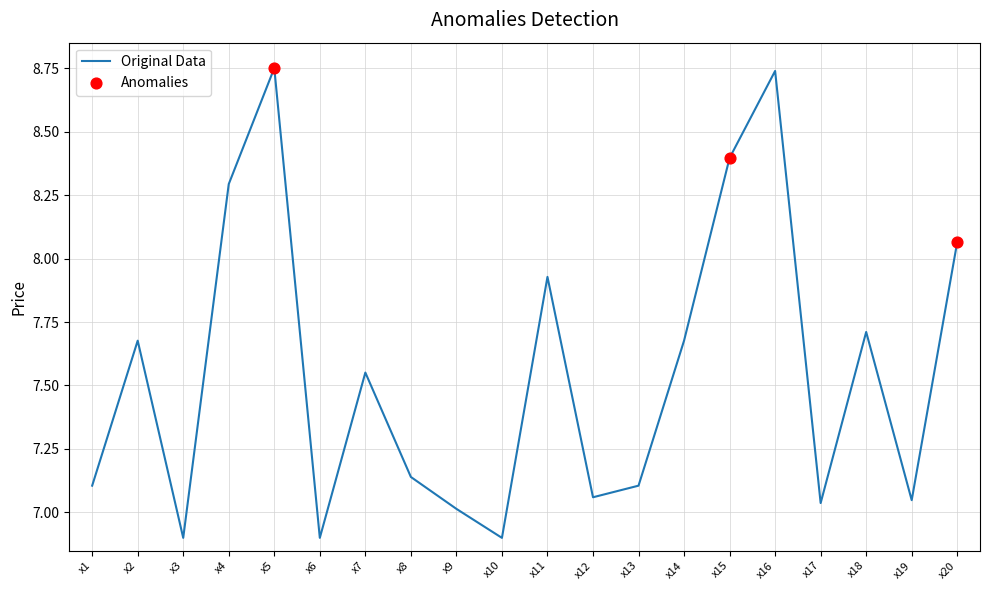

What is the change in value from x18 to x20?

+0.4